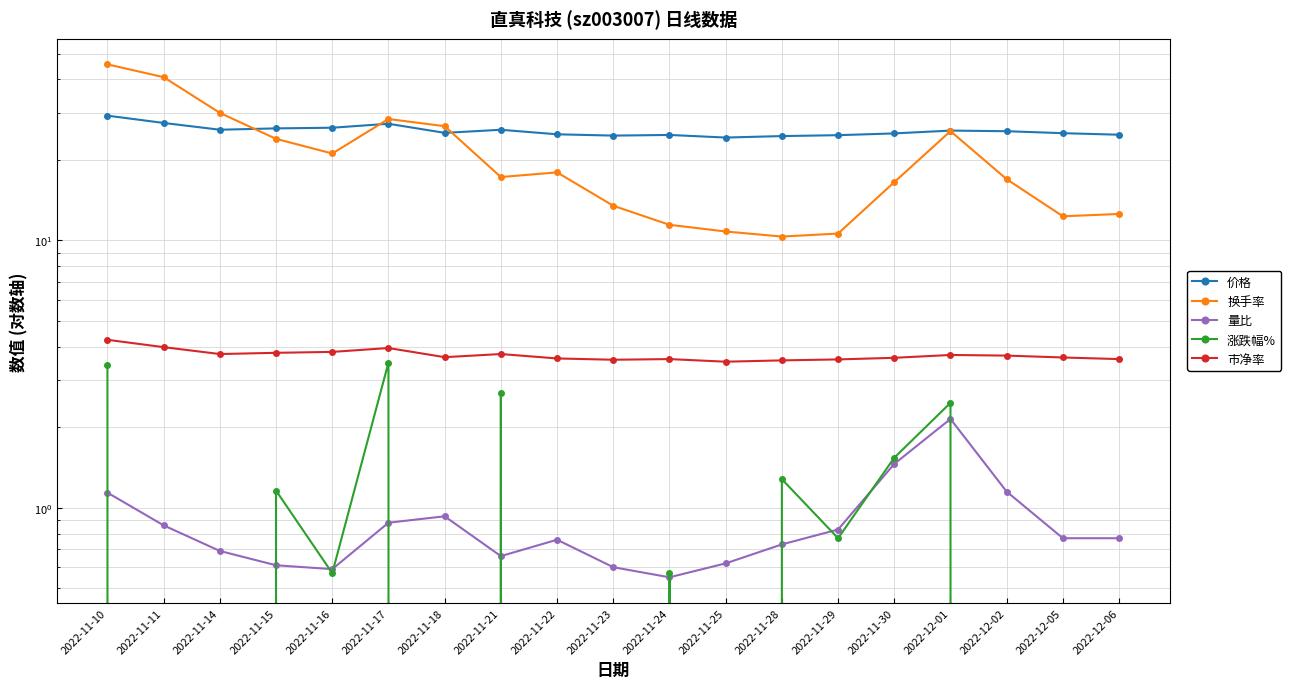

Which series changed the most between 2022-11-29 and 2022-12-02?

换手率